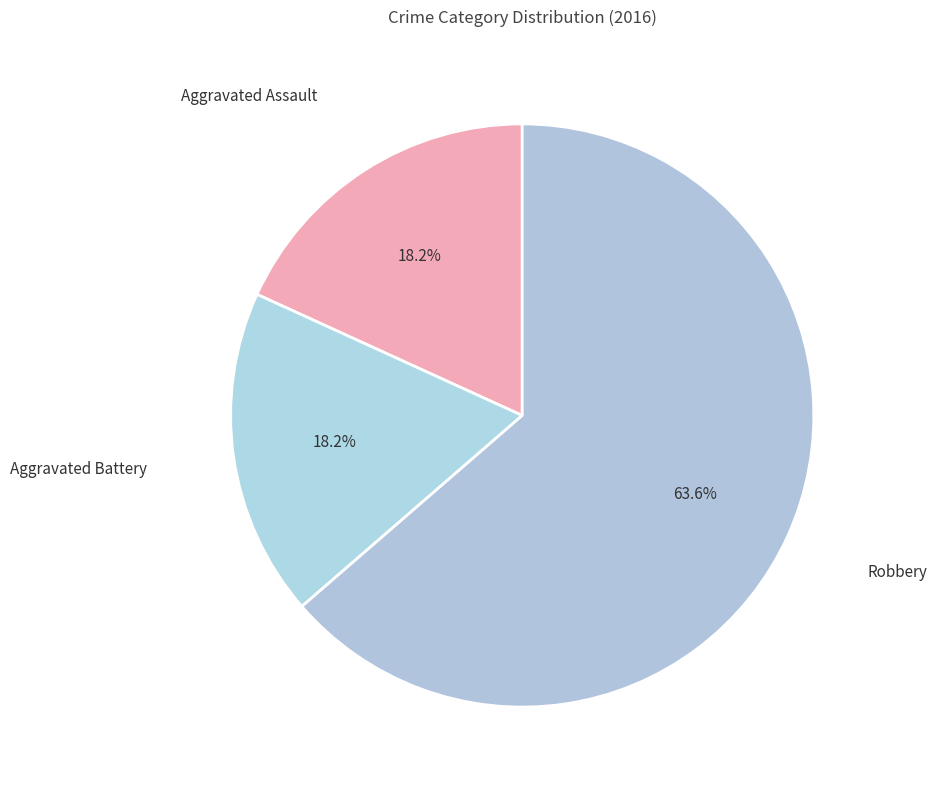

What is the largest slice in the pie chart?

Robbery